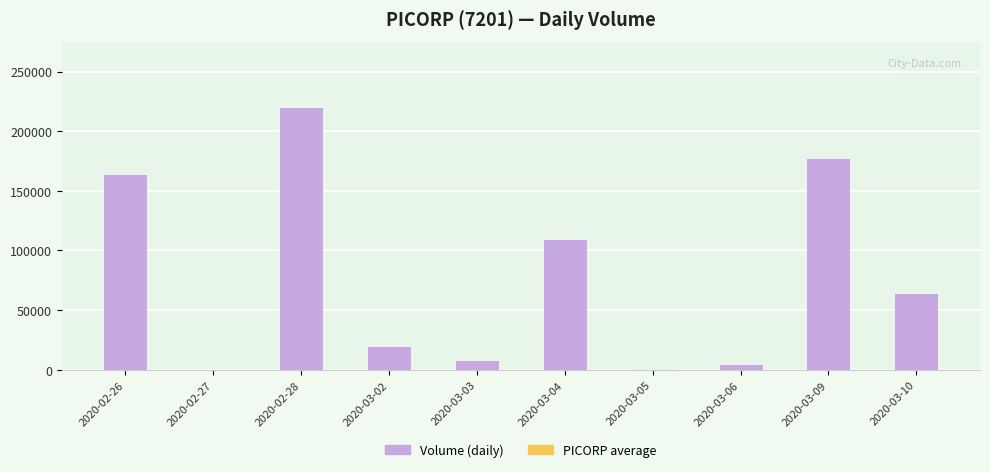

What is the maximum value shown in the chart?

220000